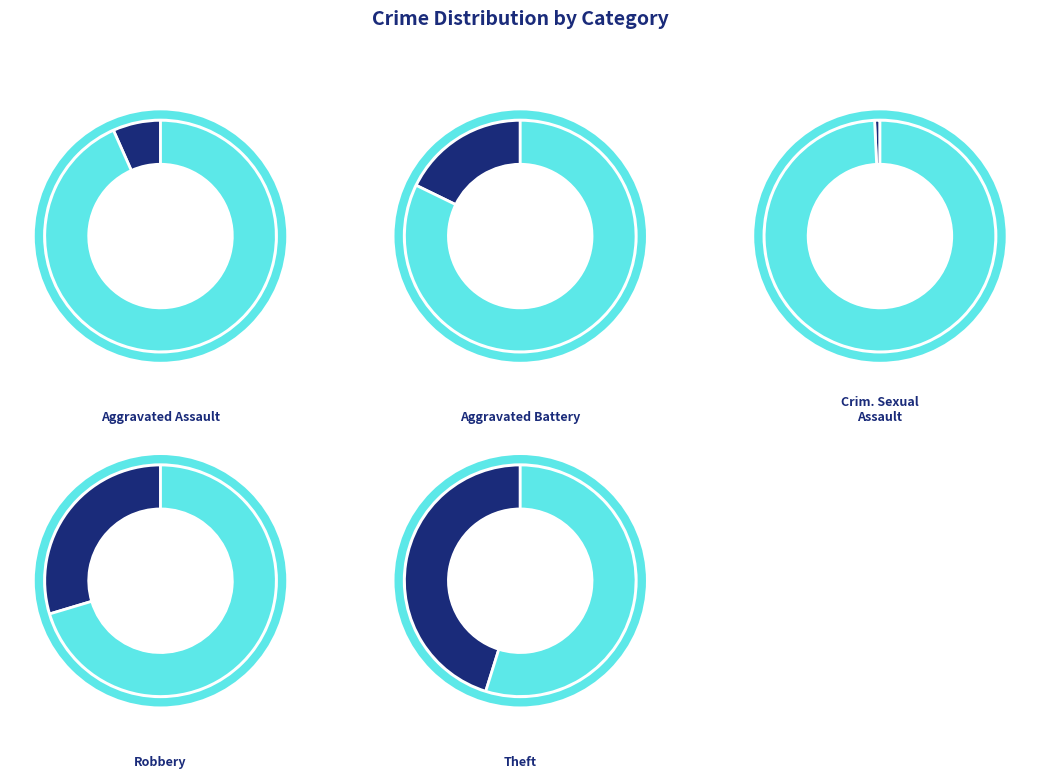

To the nearest percent, what portion does 2016 represent?

13%